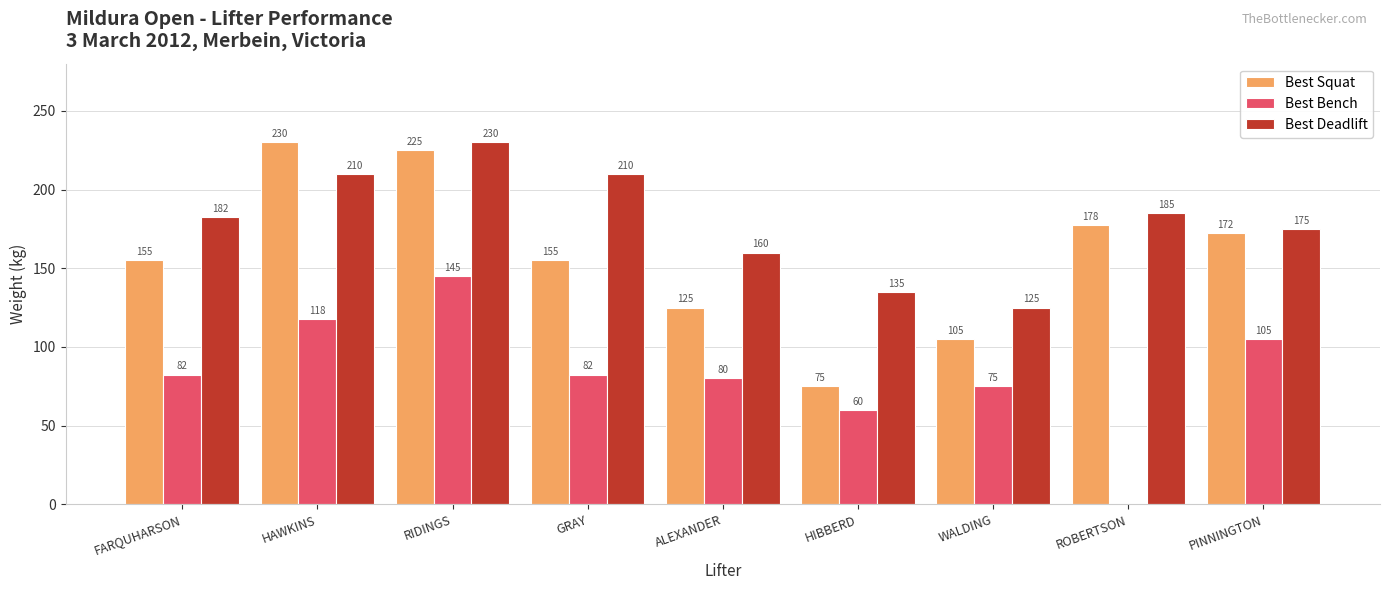

What are all the series names shown in the legend?

Best Squat, Best Bench, Best Deadlift